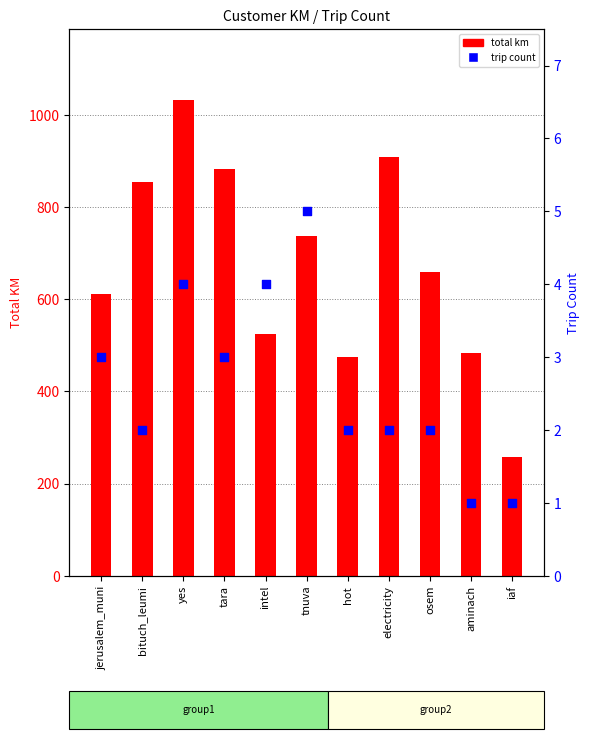

Which series contains the highest Y value?

total km